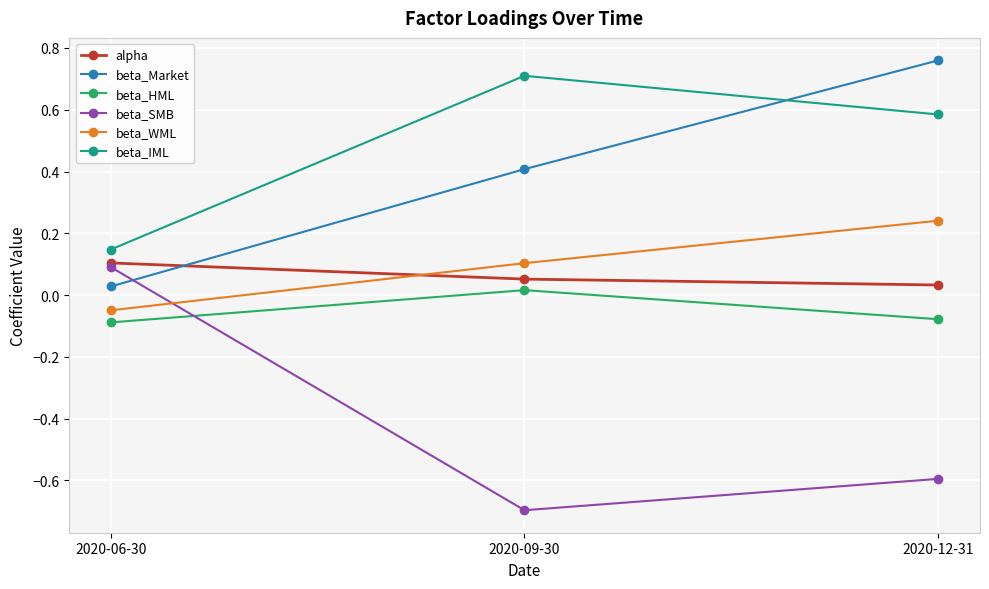

What is the average value of the beta_Market series?

0.4